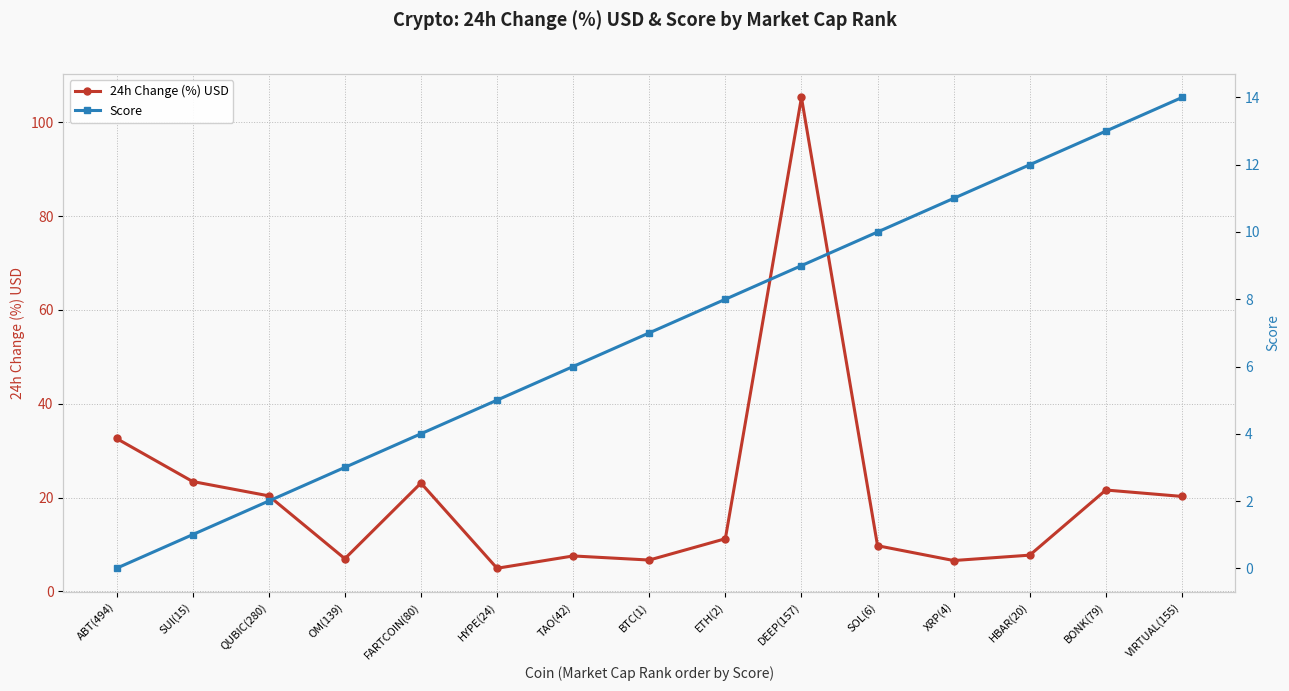

At which label does 24h Change (%) USD reach its peak?

DEEP(157)